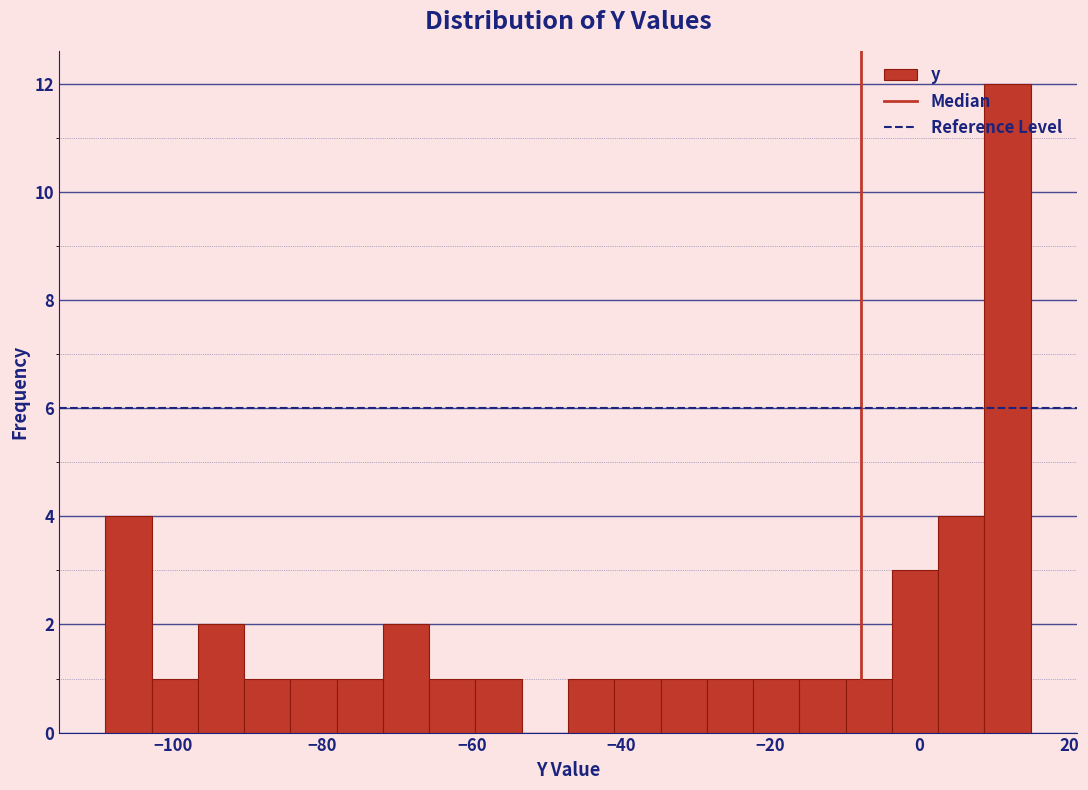

Around what value on the x-axis is the tallest bar? Give the approximate position of its centre, as read against the axis.

12